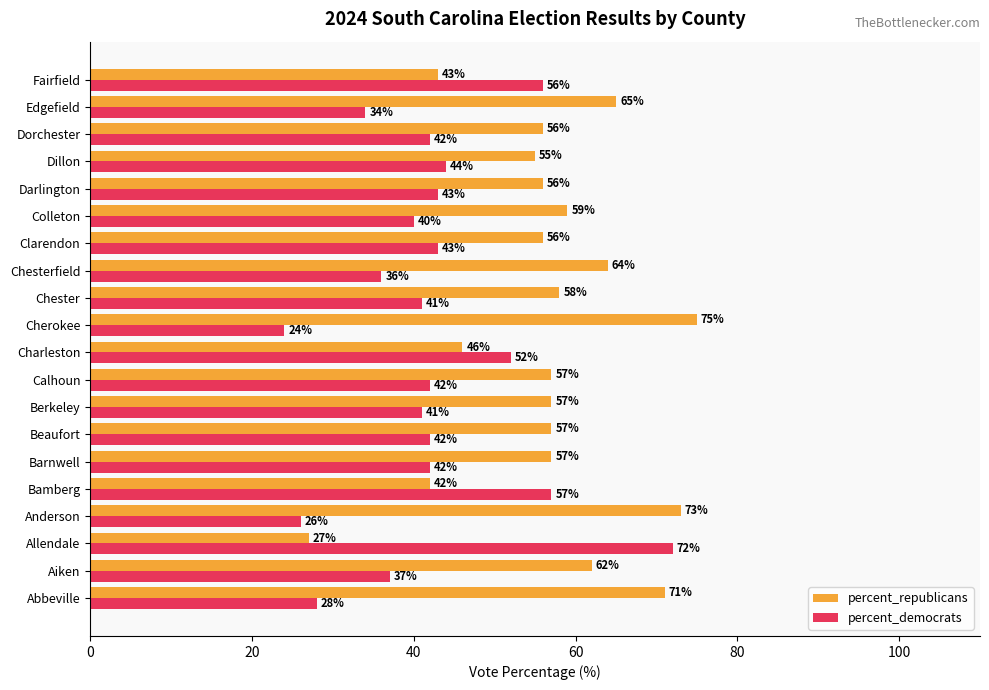

At how many categories does at least one series exceed 47?

20